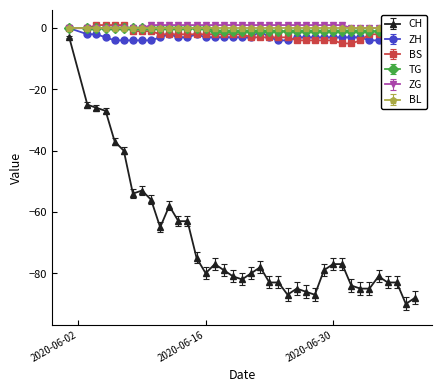

True or false: BS and CH cross at least once.

False